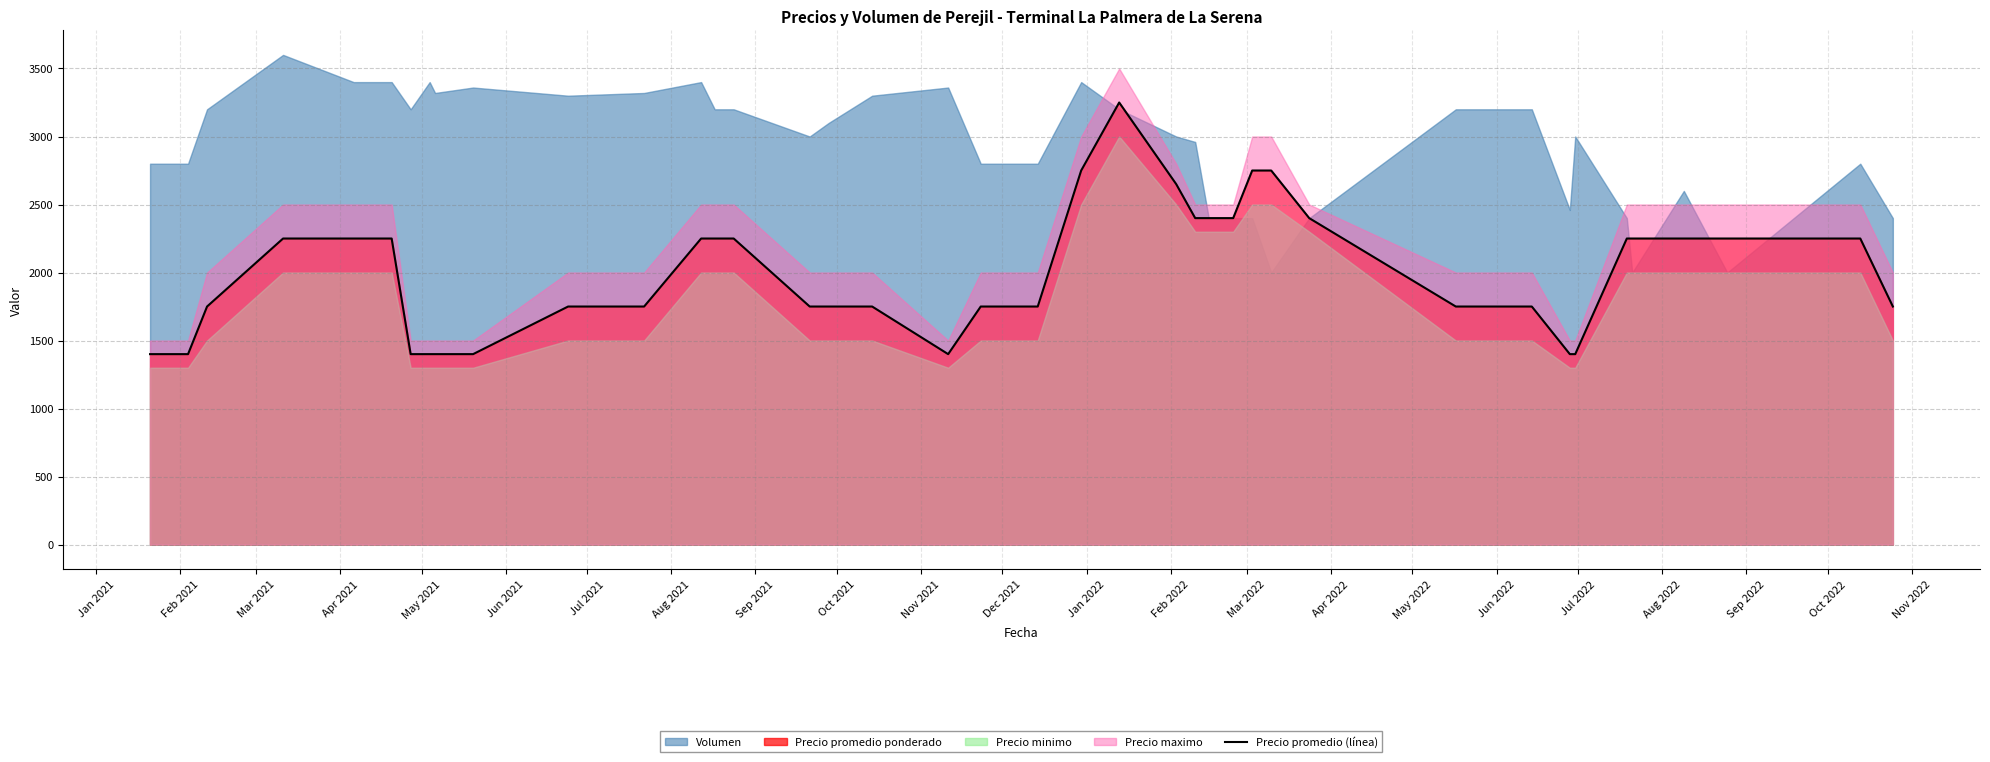

Reading left to right, list all the values displayed in this chart.

1400	1400	1750	2250	2250	2250	1400	1400	1400	1400	1750	1750	2250	2250	2250	1750	1750	1750	1400	1750	1750	2750	3250	2650	2400	2400	2400	2750	2750	2400	1750	1750	1400	1400	2250	2250	2250	2250	2250	1750